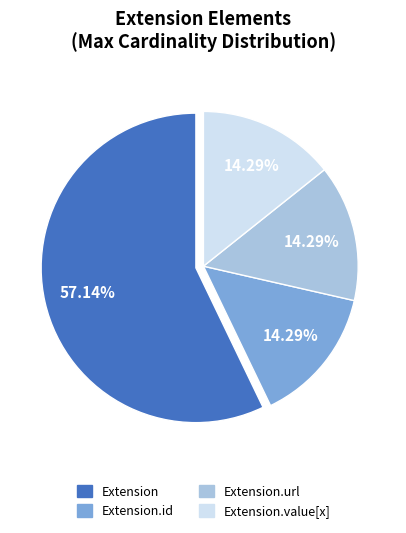

Is the sum of Extension.id and Extension greater than half?

Yes